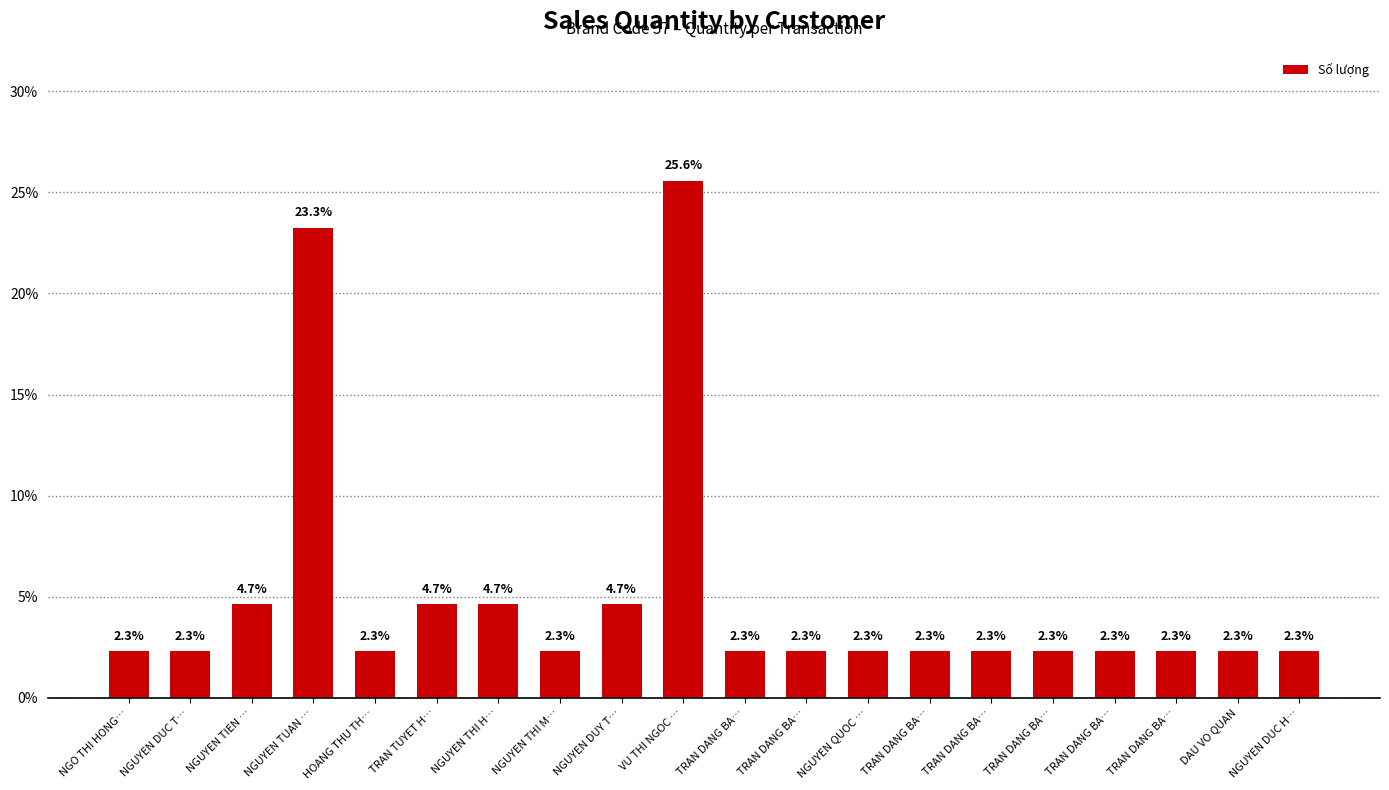

How many distinct data groups are displayed?

1